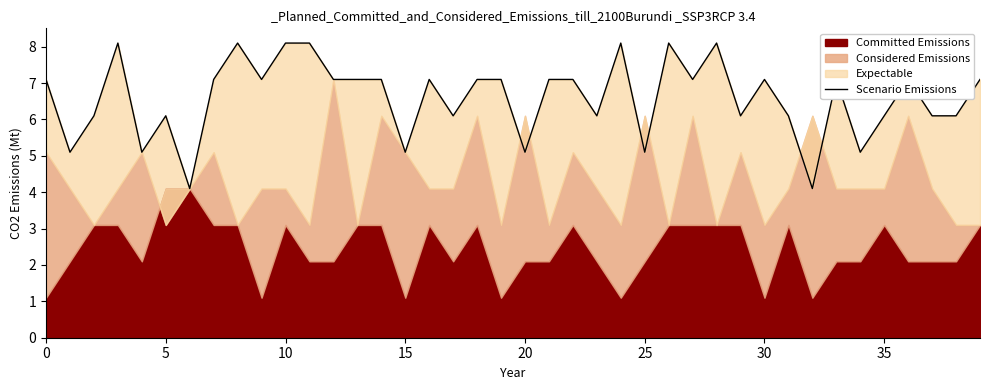

Reading right to left, list all the values displayed in this chart.

7.1	6.1	6.1	7.1	6.1	5.1	7.1	4.1	6.1	7.1	6.1	8.1	7.1	8.1	5.1	8.1	6.1	7.1	7.1	5.1	7.1	7.1	6.1	7.1	5.1	7.1	7.1	7.1	8.1	8.1	7.1	8.1	7.1	4.1	6.1	5.1	8.1	6.1	5.1	7.1